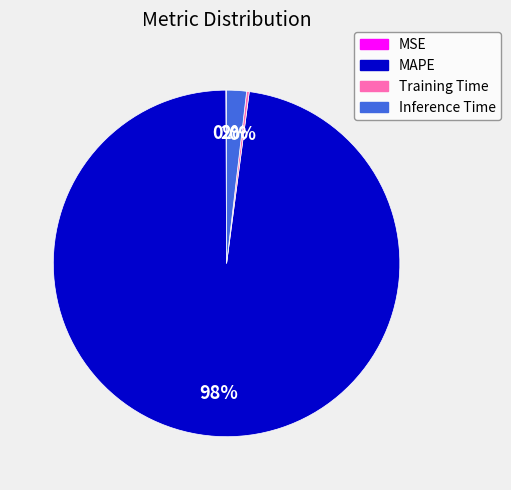

To the nearest percent, what percentage of the pie is Inference Time?

2%